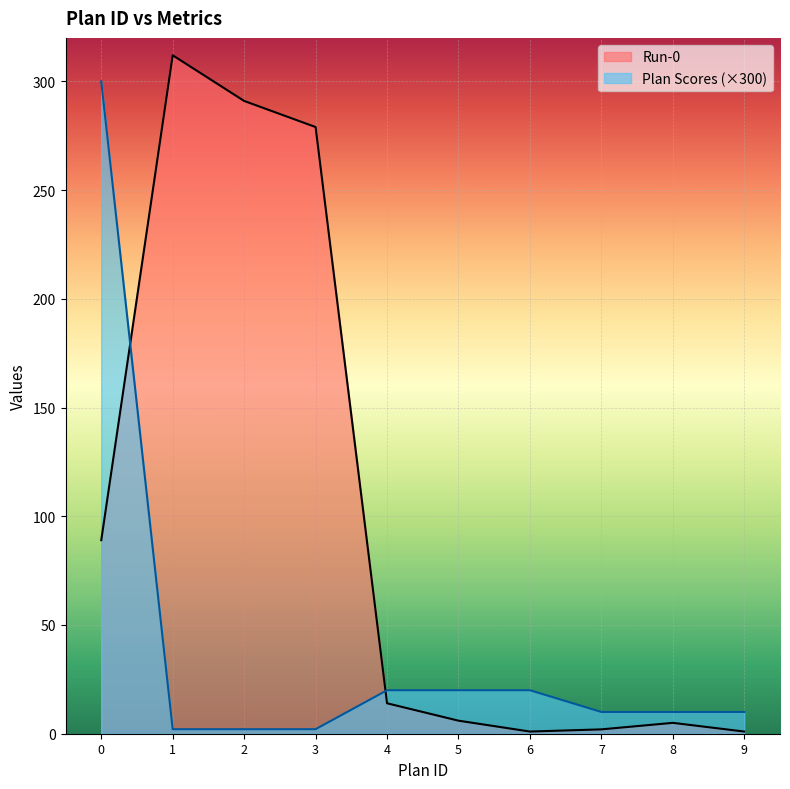

Which category has the highest value across all series?

1